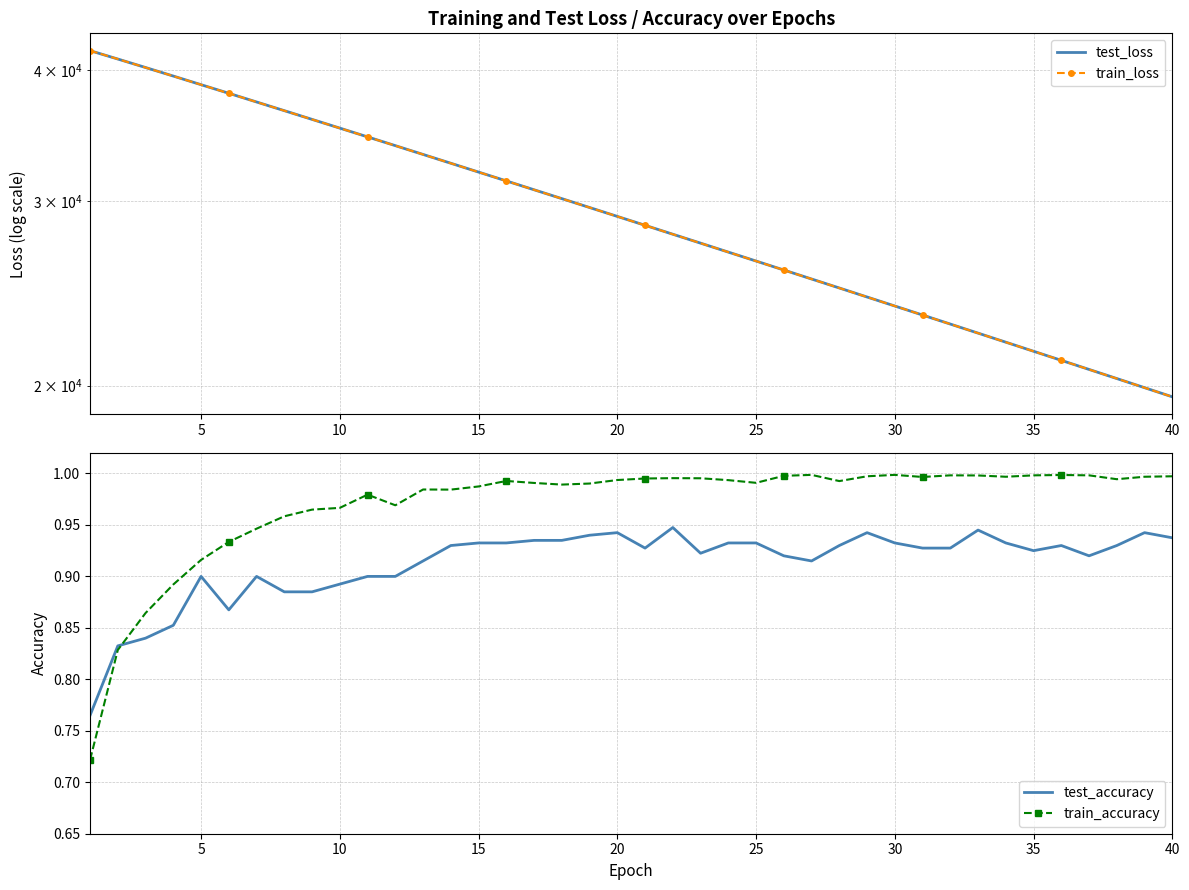

At how many categories does at least one series exceed 1363?

40